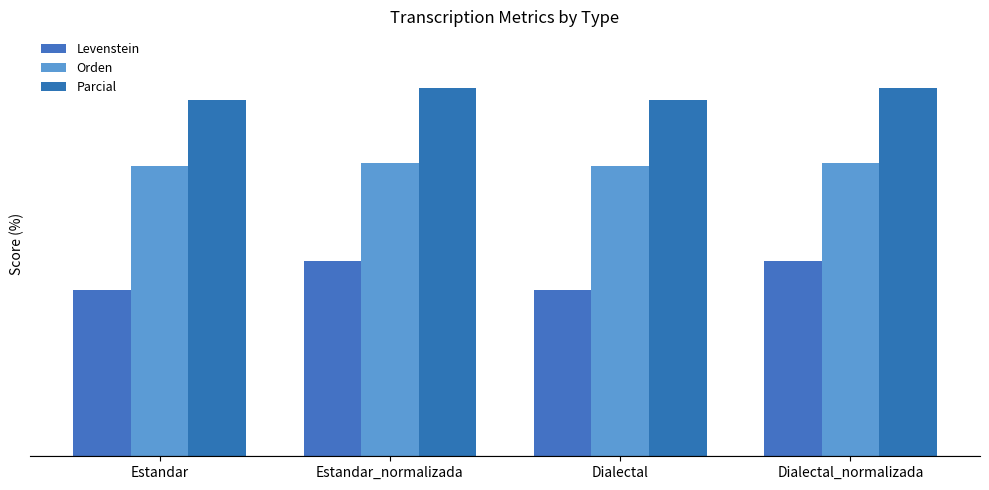

True or false: Orden has a value of 31.2 at Estandar.

False